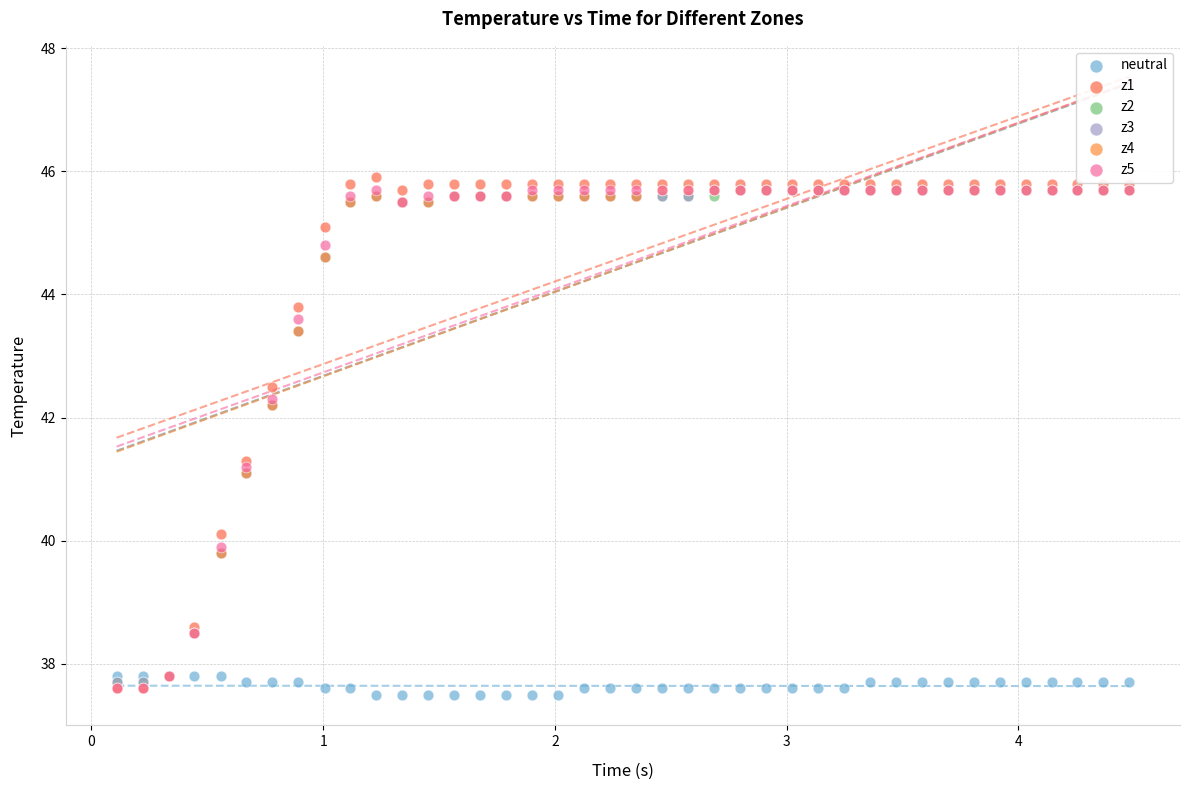

Which series reaches the minimum Y coordinate?

neutral